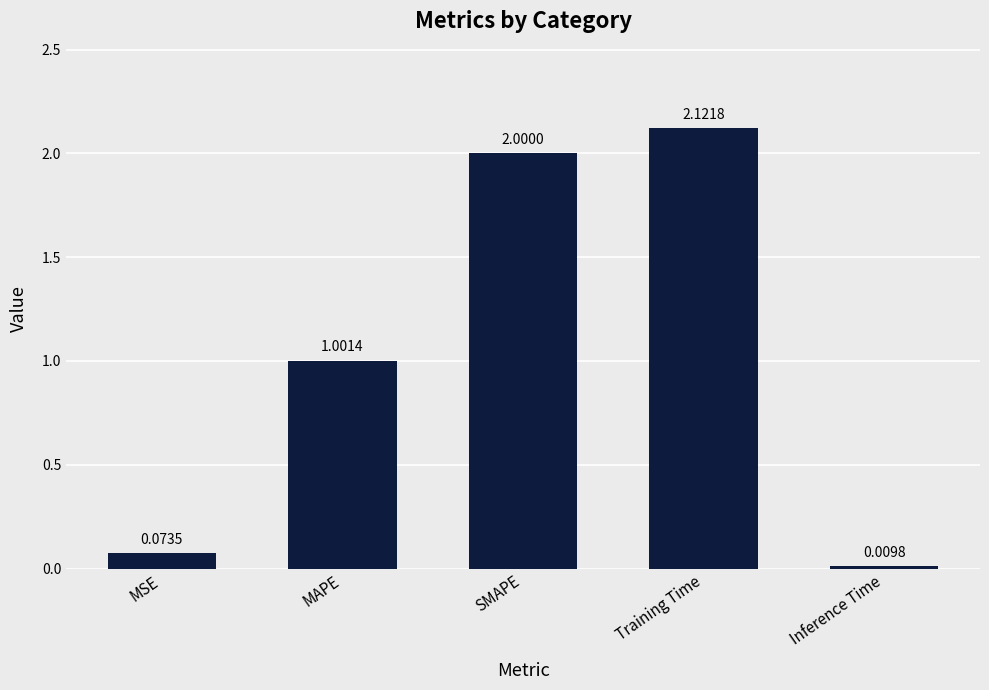

Count the number of data series in this chart.

1